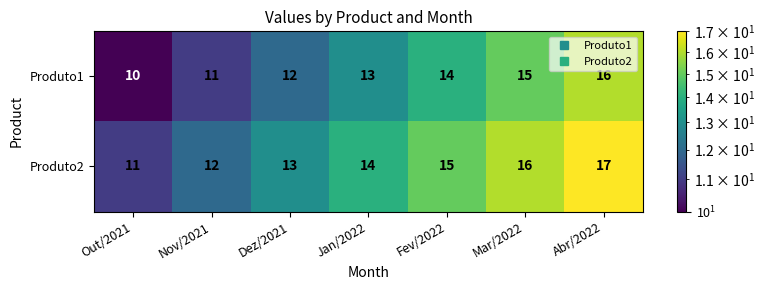

Which label corresponds to the largest value in the chart?

Abr/2022